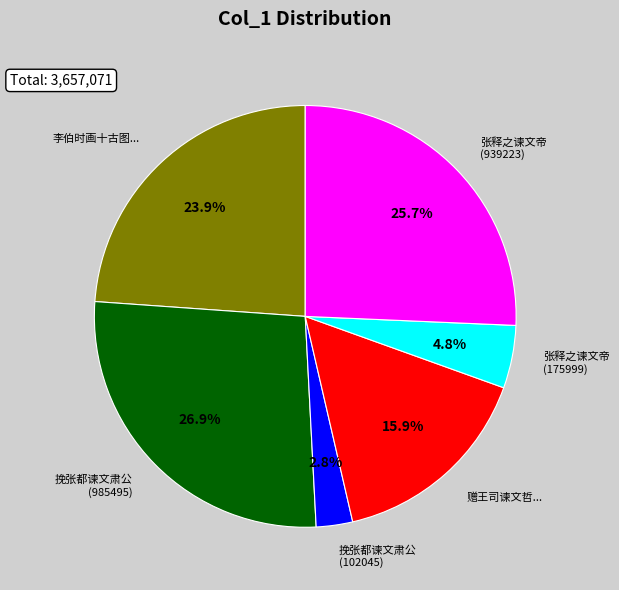

Does any single category account for the majority?

No